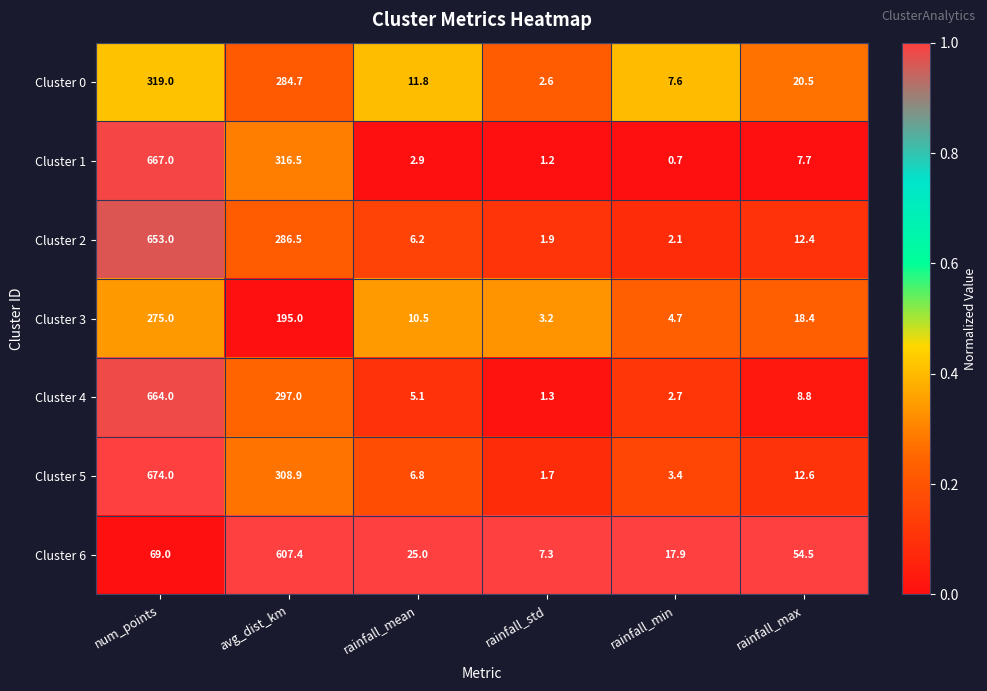

The value of Cluster 0 at num_points is 319.0. True or false?

True